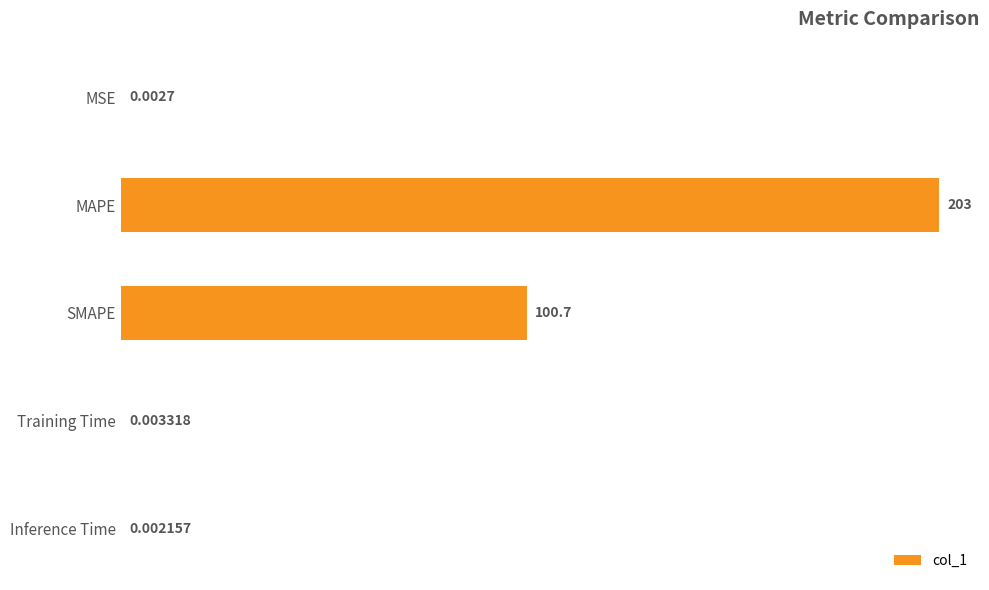

What is the sum of the values at SMAPE and Inference Time?

100.7